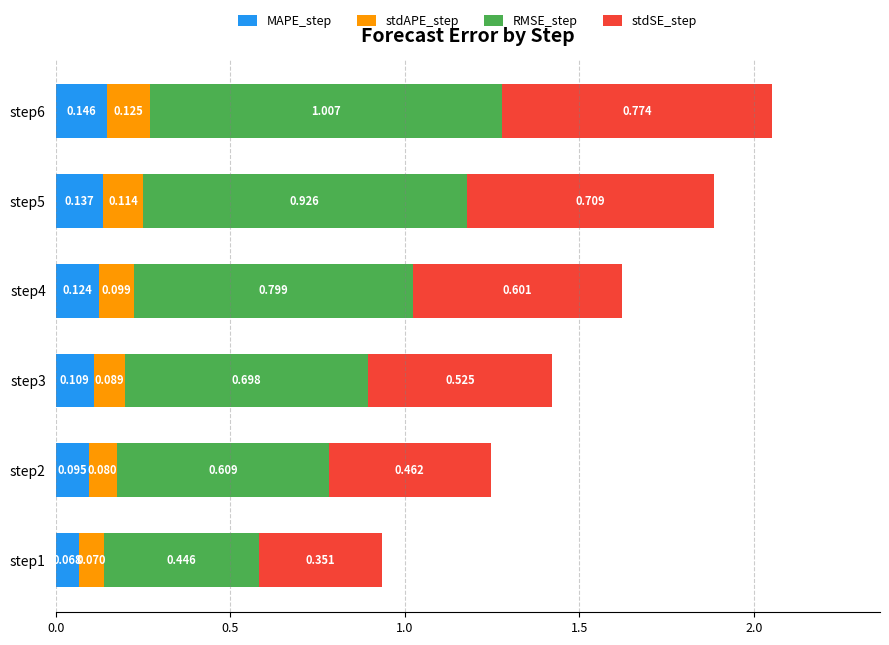

How many categories are shown in the chart?

6